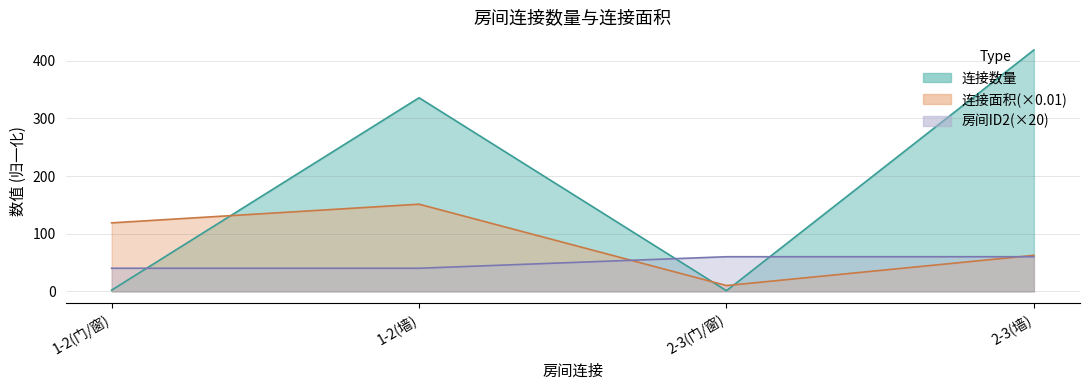

Which series has the largest total across all categories?

连接数量